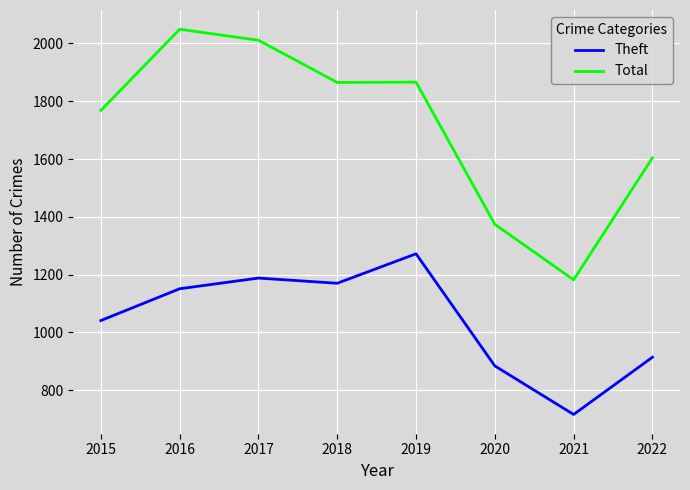

What are all the series names shown in the legend?

Theft, Total